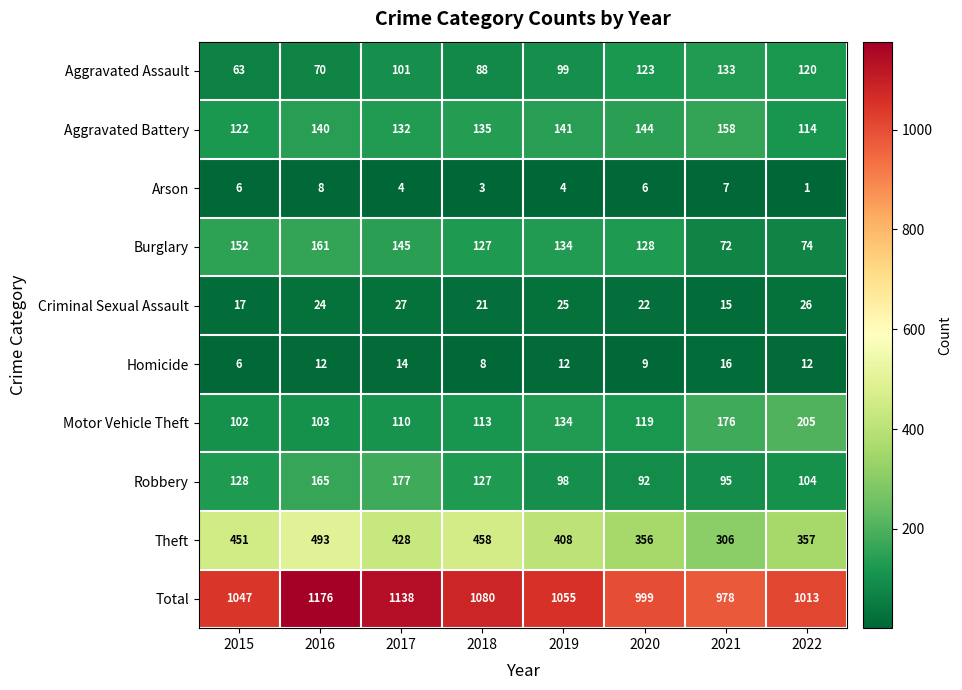

Is it true that Burglary equals 161 at 2016?

True